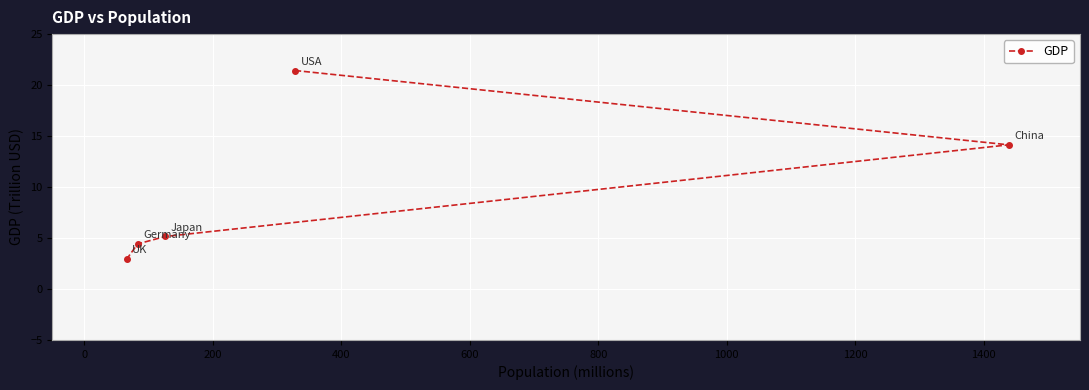

What is the greatest value displayed?

21.4